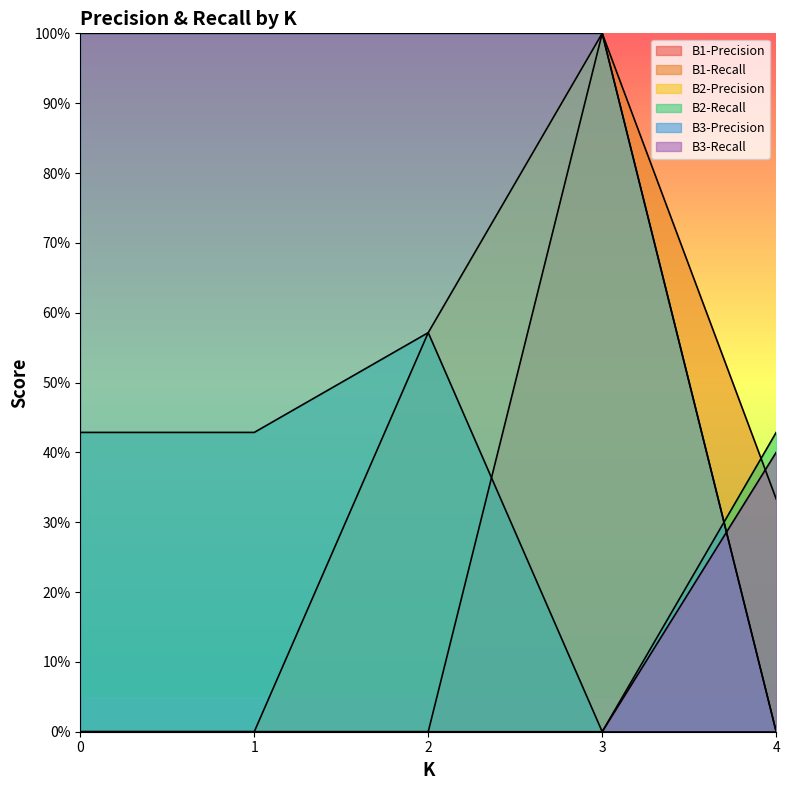

Where do B1-Recall and B3-Recall first cross each other?

3 and 4